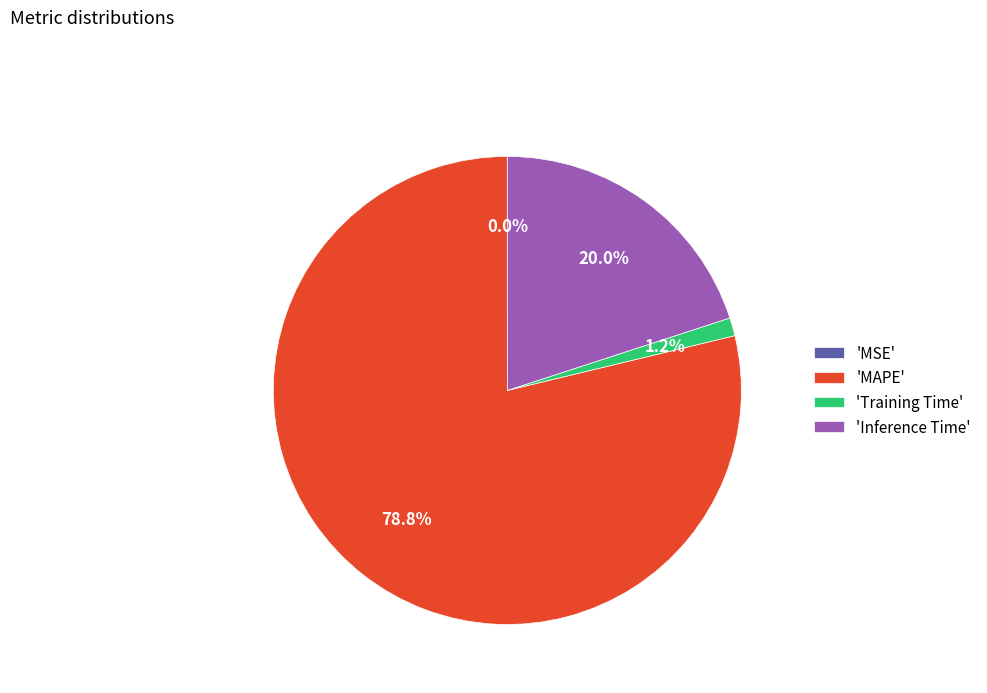

Which category has the biggest portion of the pie?

'MAPE'